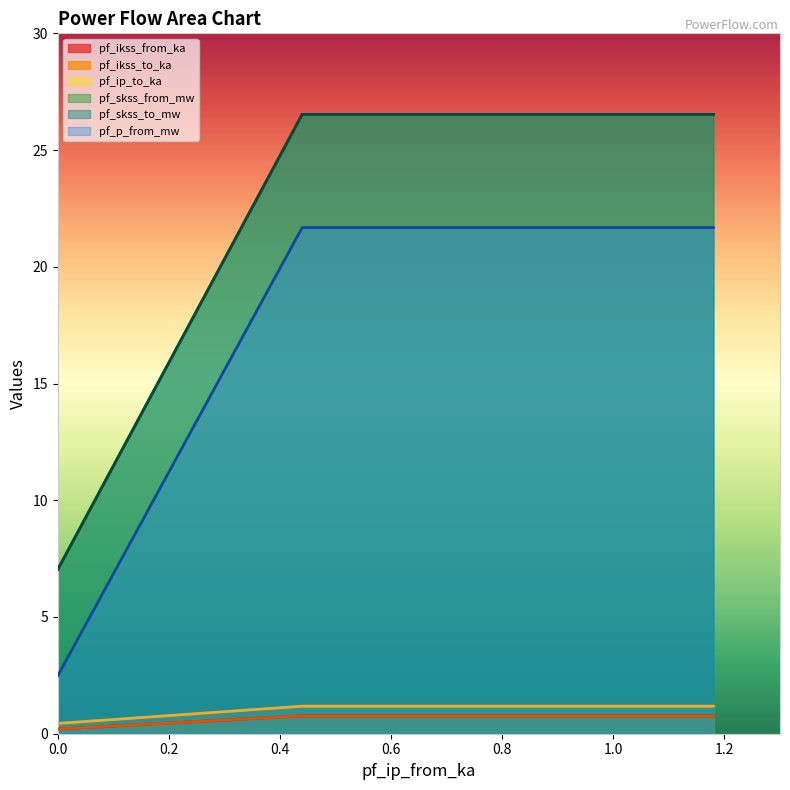

The value of pf_ikss_from_ka at Line_2 is 0.8. True or false?

True